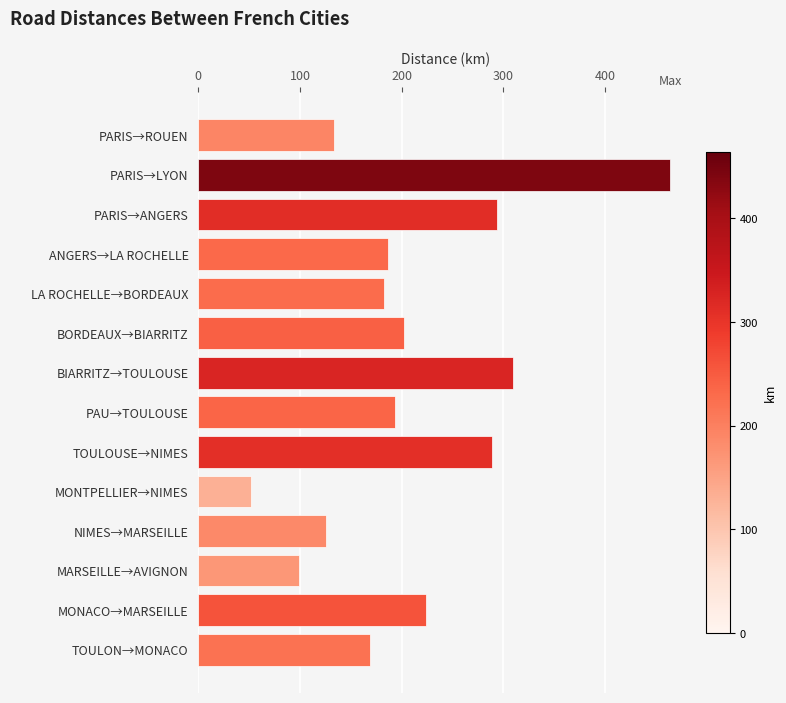

Rank the categories by value from lowest to highest.

MONTPELLIER→NIMES, MARSEILLE→AVIGNON, NIMES→MARSEILLE, PARIS→ROUEN, TOULON→MONACO, LA ROCHELLE→BORDEAUX, ANGERS→LA ROCHELLE, PAU→TOULOUSE, BORDEAUX→BIARRITZ, MONACO→MARSEILLE, TOULOUSE→NIMES, PARIS→ANGERS, BIARRITZ→TOULOUSE, PARIS→LYON